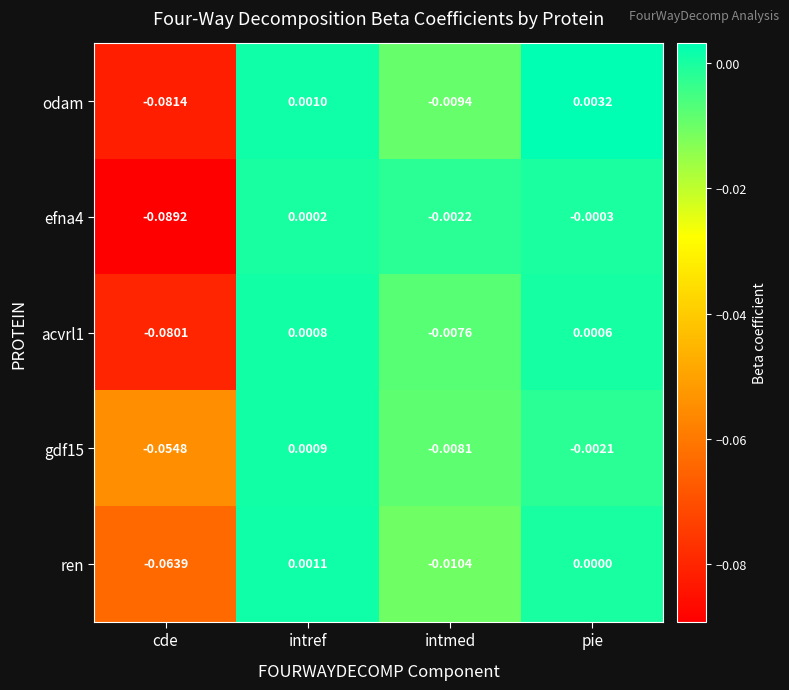

Between cde and pie, which series saw the biggest shift?

efna4